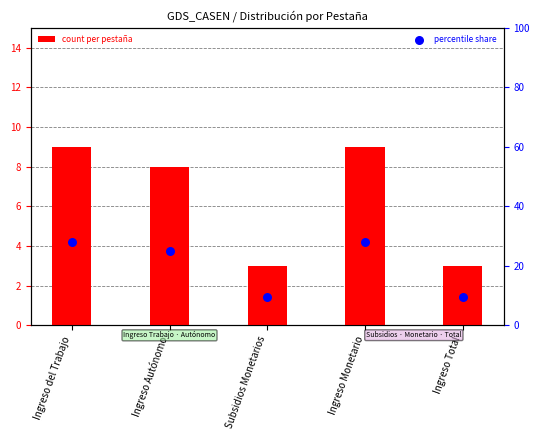

At which category is the sum across all series the highest?

Ingreso del Trabajo